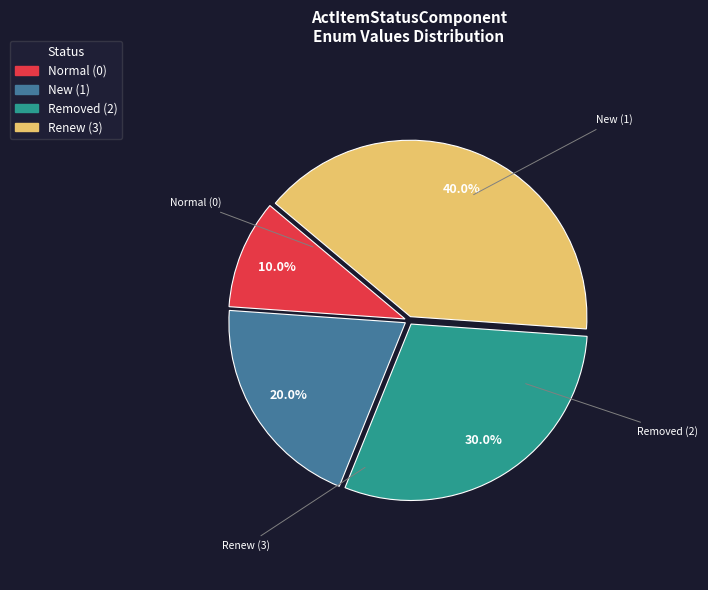

Is there a majority slice in this chart?

No